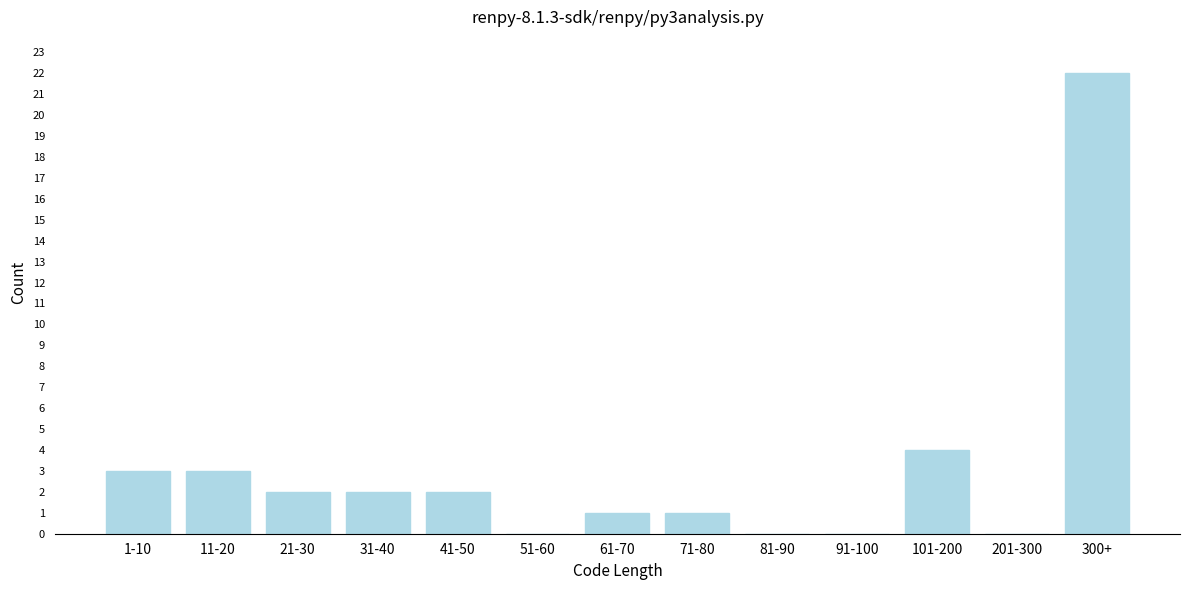

Reading left to right, what are all the values shown in this chart?

1-10=3	11-20=3	21-30=2	31-40=2	41-50=2	51-60=0	61-70=1	71-80=1	81-90=0	91-100=0	101-200=4	201-300=0	300+=22